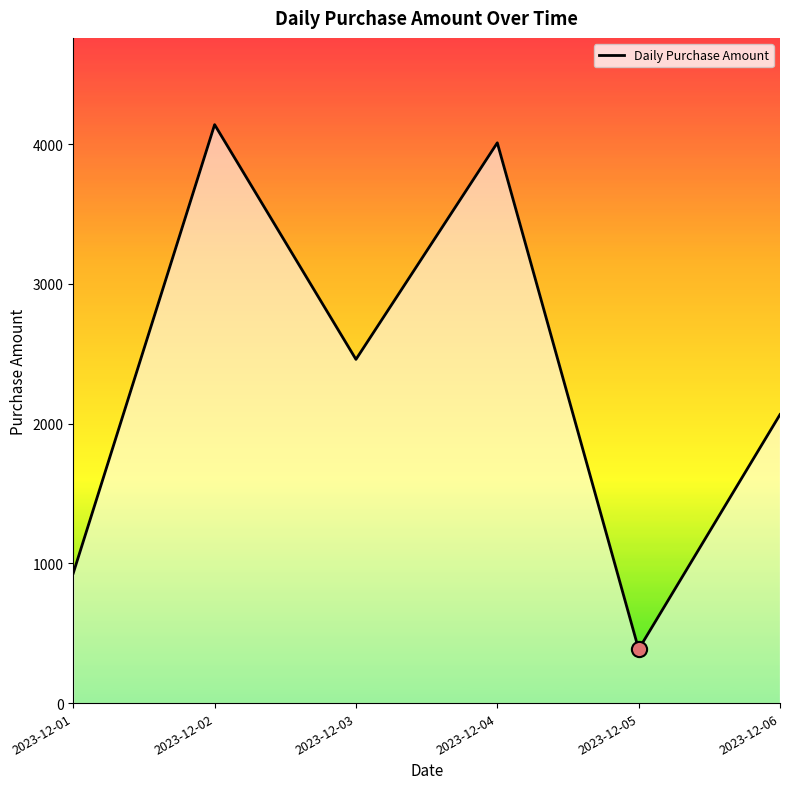

What is the change in value from 2023-12-02 to 2023-12-05?

-3755